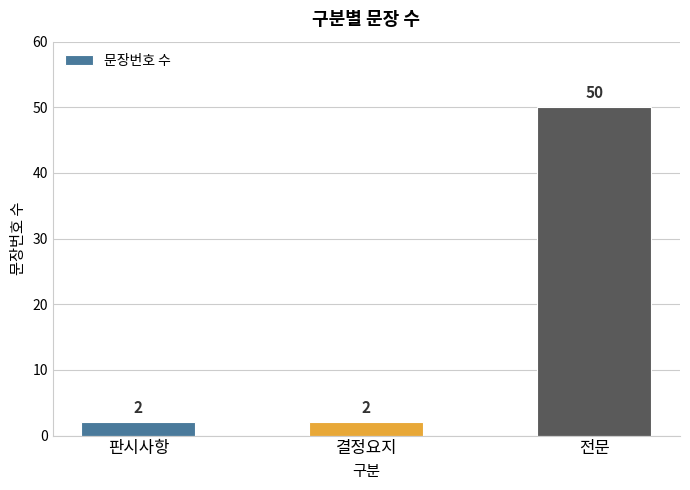

How many values are between 2 and 50?

3